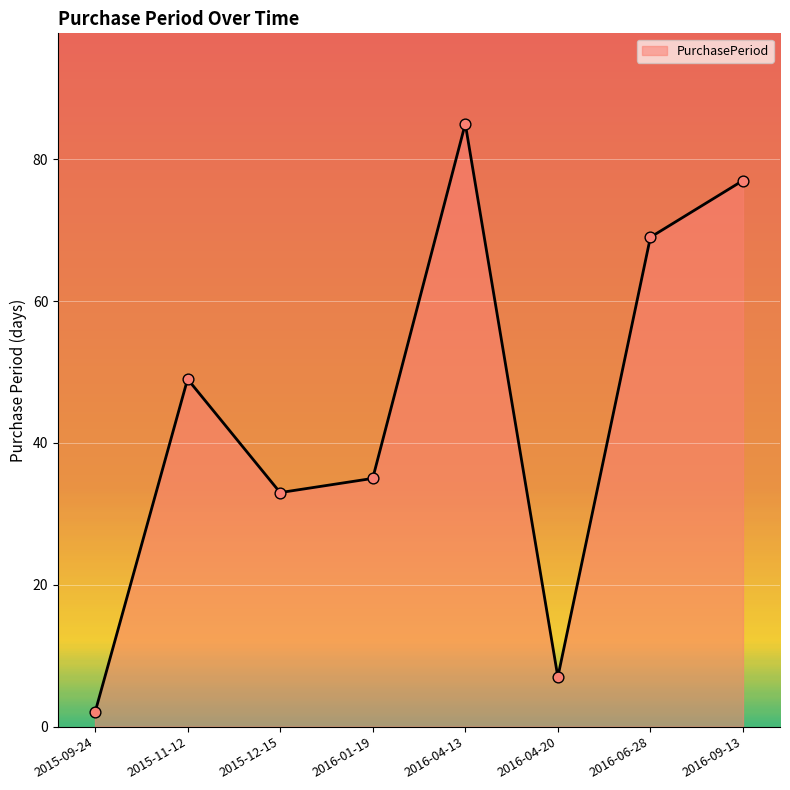

Which has a higher value, 2015-12-15 or 2016-04-13?

2016-04-13